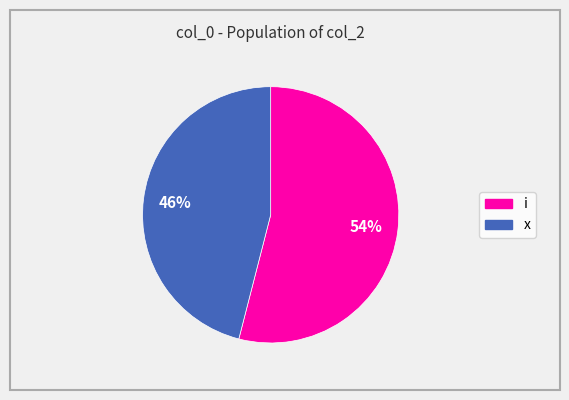

What is the smallest slice in the pie chart?

x